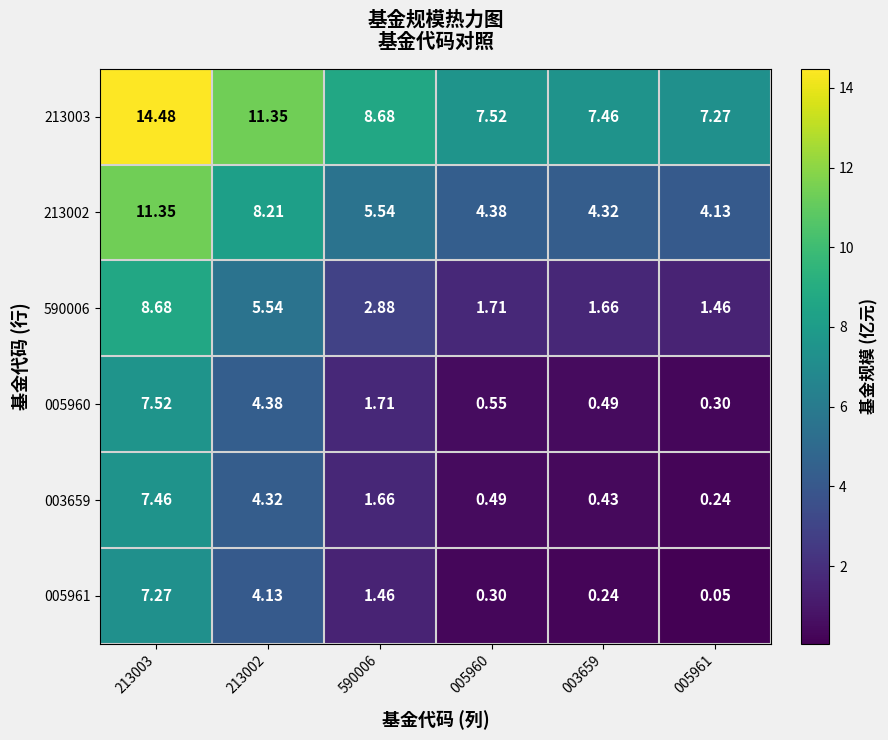

Is the value of 213002 at 590006 greater than the value of 590006 at 003659?

Yes